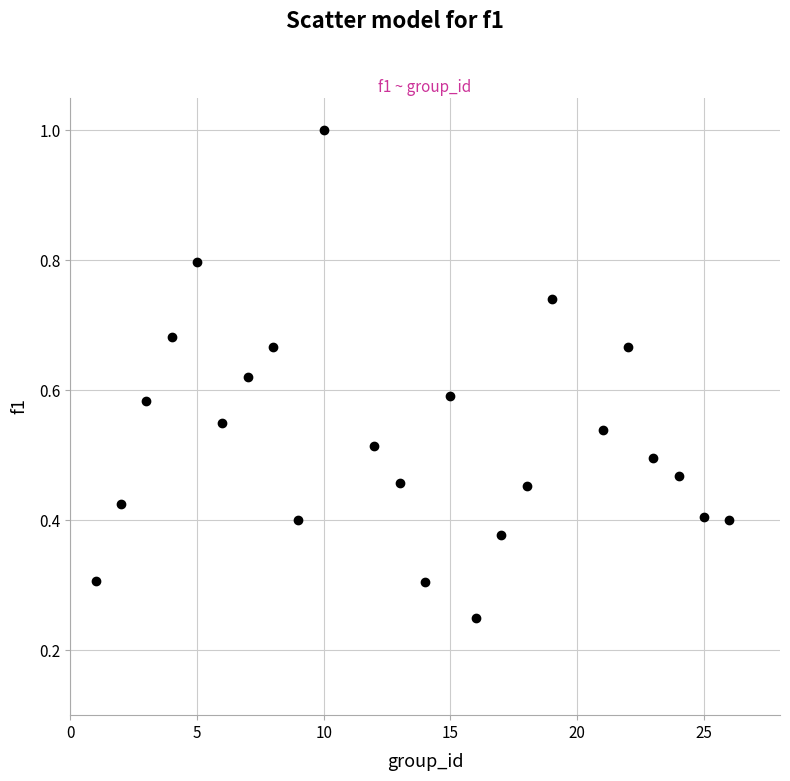

What is the range of X values (max minus min)?

25.0